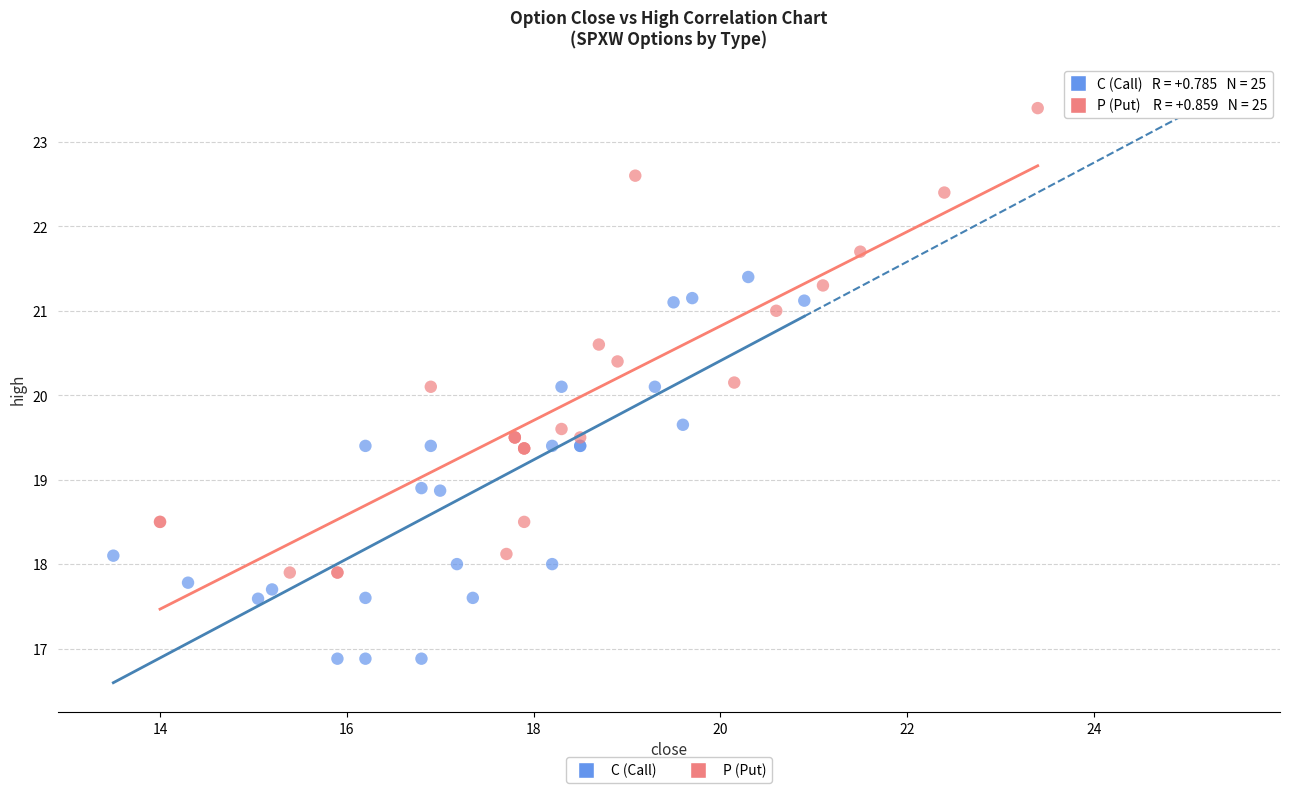

Which series has the widest spread of Y values?

P (Put)